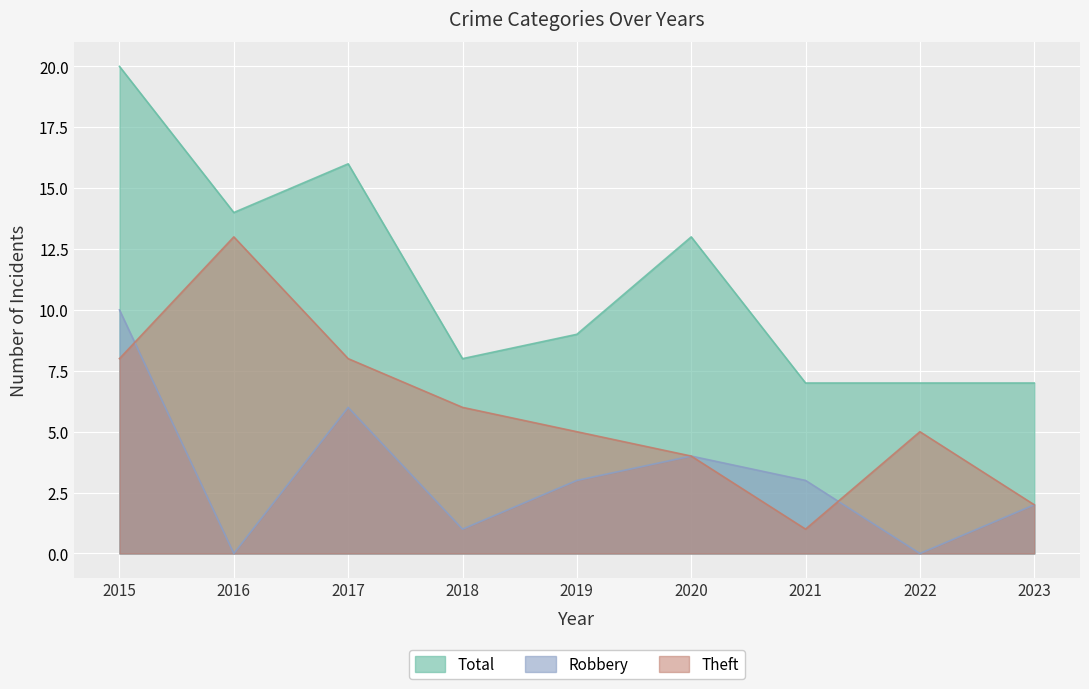

What are all the series names shown in the legend?

Total, Robbery, Theft